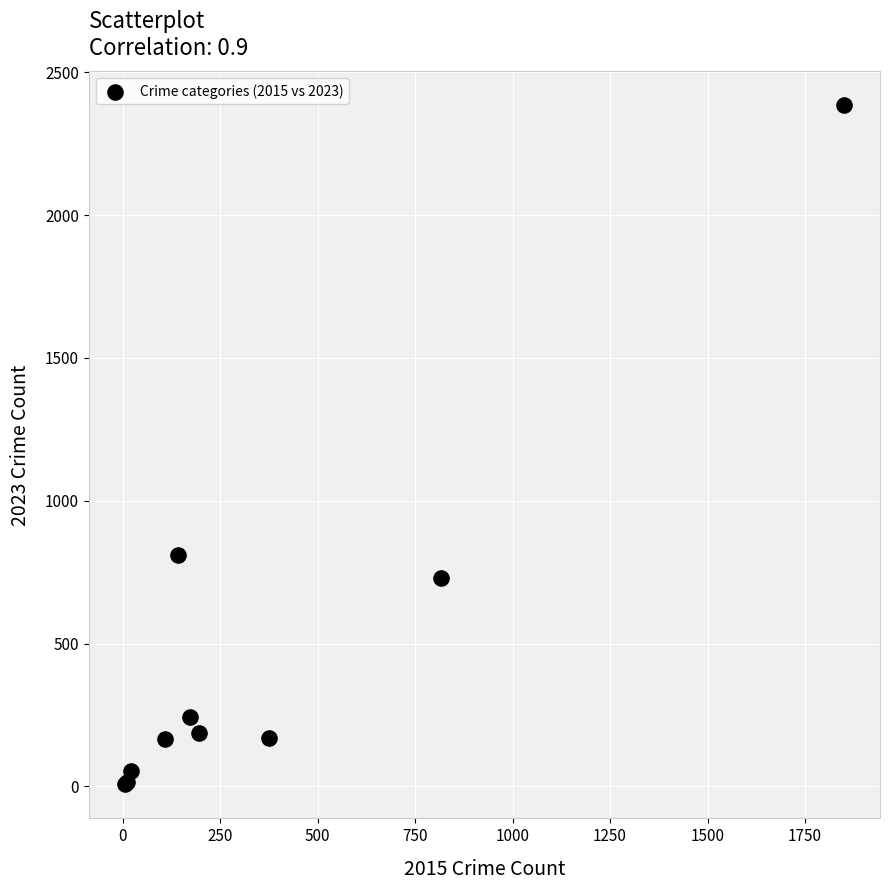

What Y value in the scatter plot is closest to 1196?

810